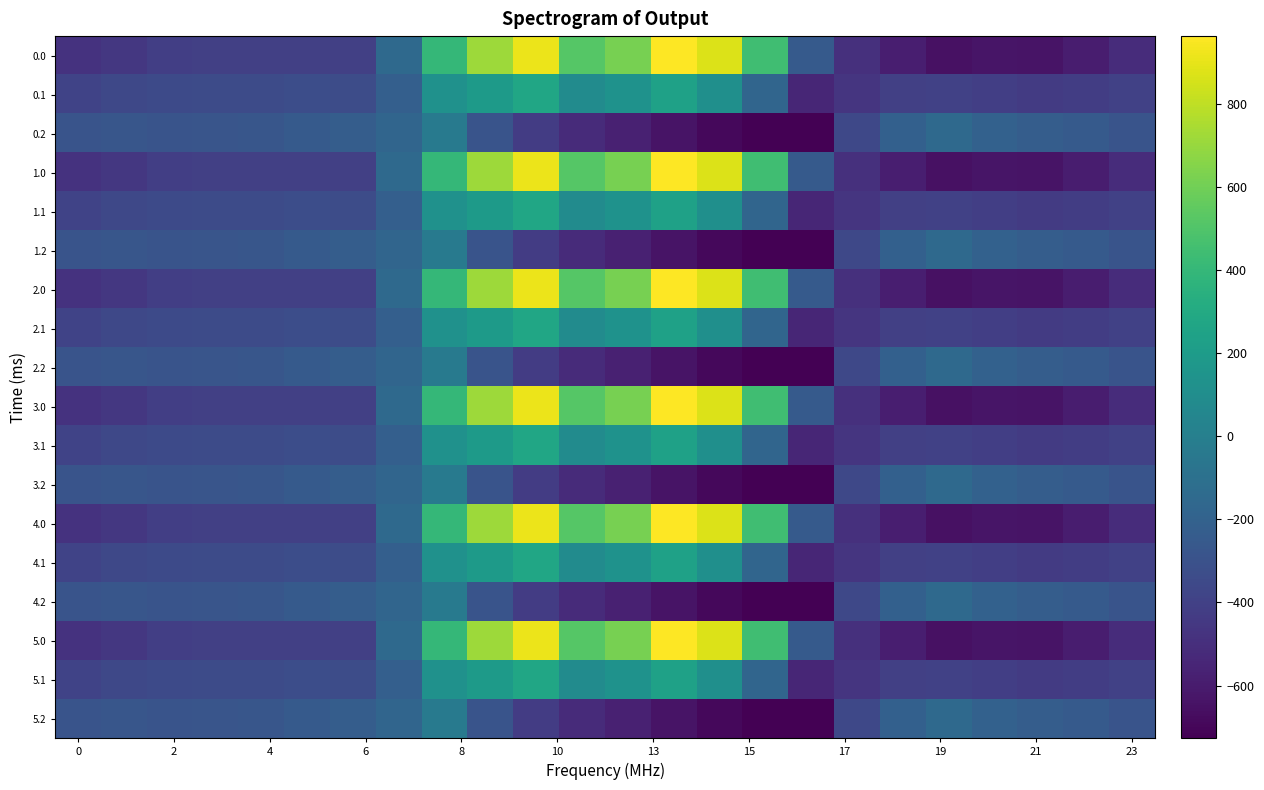

Reading left to right, what are all the values shown in this chart?

0.0: -482.0	-449.5	-410.3	-404.4	-404.9	-403.8	-408.0	-150.1	395.3	716.9	916.2	516.0	619.4	962.7	870.3	443.0	-250.9	-494.8	-586.7	-649.2	-629.9	-638.4	-592.3	-511.3
0.1: -384.6	-361.1	-347.9	-342.7	-339.6	-325.7	-332.2	-217.1	125.2	191.1	274.1	87.0	134.6	241.5	113.7	-173.1	-547.3	-466.6	-405.4	-400.2	-414.5	-432.4	-419.9	-399.4
0.2: -287.1	-272.7	-285.5	-281.0	-274.4	-245.0	-228.8	-176.6	-35.3	-288.5	-423.5	-520.6	-571.2	-640.4	-687.4	-725.8	-726.6	-362.4	-210.0	-151.0	-199.2	-226.4	-247.4	-287.5
1.0: -482.0	-449.5	-410.3	-404.4	-404.9	-403.8	-408.0	-150.1	395.3	716.9	916.2	516.0	619.4	962.7	870.3	443.0	-250.9	-494.8	-586.7	-649.2	-629.9	-638.4	-592.3	-511.3
1.1: -384.6	-361.1	-347.9	-342.7	-339.6	-325.7	-332.2	-217.1	125.2	191.1	274.1	87.0	134.6	241.5	113.7	-173.1	-547.3	-466.6	-405.4	-400.2	-414.5	-432.4	-419.9	-399.4
1.2: -287.1	-272.7	-285.5	-281.0	-274.4	-245.0	-228.8	-176.6	-35.3	-288.5	-423.5	-520.6	-571.2	-640.4	-687.4	-725.8	-726.6	-362.4	-210.0	-151.0	-199.2	-226.4	-247.4	-287.5
2.0: -482.0	-449.5	-410.3	-404.4	-404.9	-403.8	-408.0	-150.1	395.3	716.9	916.2	516.0	619.4	962.7	870.3	443.0	-250.9	-494.8	-586.7	-649.2	-629.9	-638.4	-592.3	-511.3
2.1: -384.6	-361.1	-347.9	-342.7	-339.6	-325.7	-332.2	-217.1	125.2	191.1	274.1	87.0	134.6	241.5	113.7	-173.1	-547.3	-466.6	-405.4	-400.2	-414.5	-432.4	-419.9	-399.4
2.2: -287.1	-272.7	-285.5	-281.0	-274.4	-245.0	-228.8	-176.6	-35.3	-288.5	-423.5	-520.6	-571.2	-640.4	-687.4	-725.8	-726.6	-362.4	-210.0	-151.0	-199.2	-226.4	-247.4	-287.5
3.0: -482.0	-449.5	-410.3	-404.4	-404.9	-403.8	-408.0	-150.1	395.3	716.9	916.2	516.0	619.4	962.7	870.3	443.0	-250.9	-494.8	-586.7	-649.2	-629.9	-638.4	-592.3	-511.3
3.1: -384.6	-361.1	-347.9	-342.7	-339.6	-325.7	-332.2	-217.1	125.2	191.1	274.1	87.0	134.6	241.5	113.7	-173.1	-547.3	-466.6	-405.4	-400.2	-414.5	-432.4	-419.9	-399.4
3.2: -287.1	-272.7	-285.5	-281.0	-274.4	-245.0	-228.8	-176.6	-35.3	-288.5	-423.5	-520.6	-571.2	-640.4	-687.4	-725.8	-726.6	-362.4	-210.0	-151.0	-199.2	-226.4	-247.4	-287.5
4.0: -482.0	-449.5	-410.3	-404.4	-404.9	-403.8	-408.0	-150.1	395.3	716.9	916.2	516.0	619.4	962.7	870.3	443.0	-250.9	-494.8	-586.7	-649.2	-629.9	-638.4	-592.3	-511.3
4.1: -384.6	-361.1	-347.9	-342.7	-339.6	-325.7	-332.2	-217.1	125.2	191.1	274.1	87.0	134.6	241.5	113.7	-173.1	-547.3	-466.6	-405.4	-400.2	-414.5	-432.4	-419.9	-399.4
4.2: -287.1	-272.7	-285.5	-281.0	-274.4	-245.0	-228.8	-176.6	-35.3	-288.5	-423.5	-520.6	-571.2	-640.4	-687.4	-725.8	-726.6	-362.4	-210.0	-151.0	-199.2	-226.4	-247.4	-287.5
5.0: -482.0	-449.5	-410.3	-404.4	-404.9	-403.8	-408.0	-150.1	395.3	716.9	916.2	516.0	619.4	962.7	870.3	443.0	-250.9	-494.8	-586.7	-649.2	-629.9	-638.4	-592.3	-511.3
5.1: -384.6	-361.1	-347.9	-342.7	-339.6	-325.7	-332.2	-217.1	125.2	191.1	274.1	87.0	134.6	241.5	113.7	-173.1	-547.3	-466.6	-405.4	-400.2	-414.5	-432.4	-419.9	-399.4
5.2: -287.1	-272.7	-285.5	-281.0	-274.4	-245.0	-228.8	-176.6	-35.3	-288.5	-423.5	-520.6	-571.2	-640.4	-687.4	-725.8	-726.6	-362.4	-210.0	-151.0	-199.2	-226.4	-247.4	-287.5